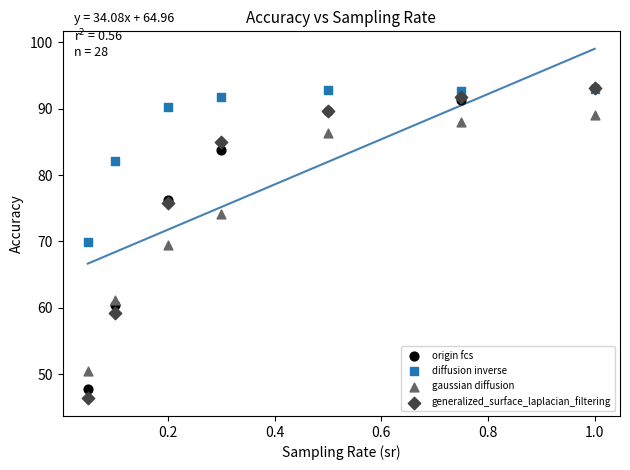

What are all the series names shown in the legend?

origin fcs, diffusion inverse, gaussian diffusion, generalized_surface_laplacian_filtering